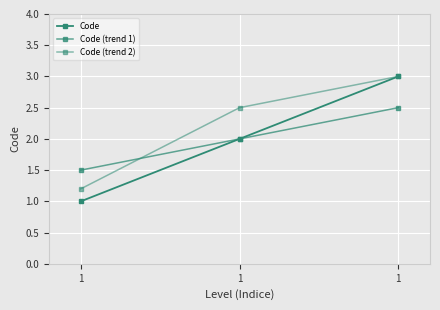

Count the Code (trend 1) values in the range 1 to 2.

2